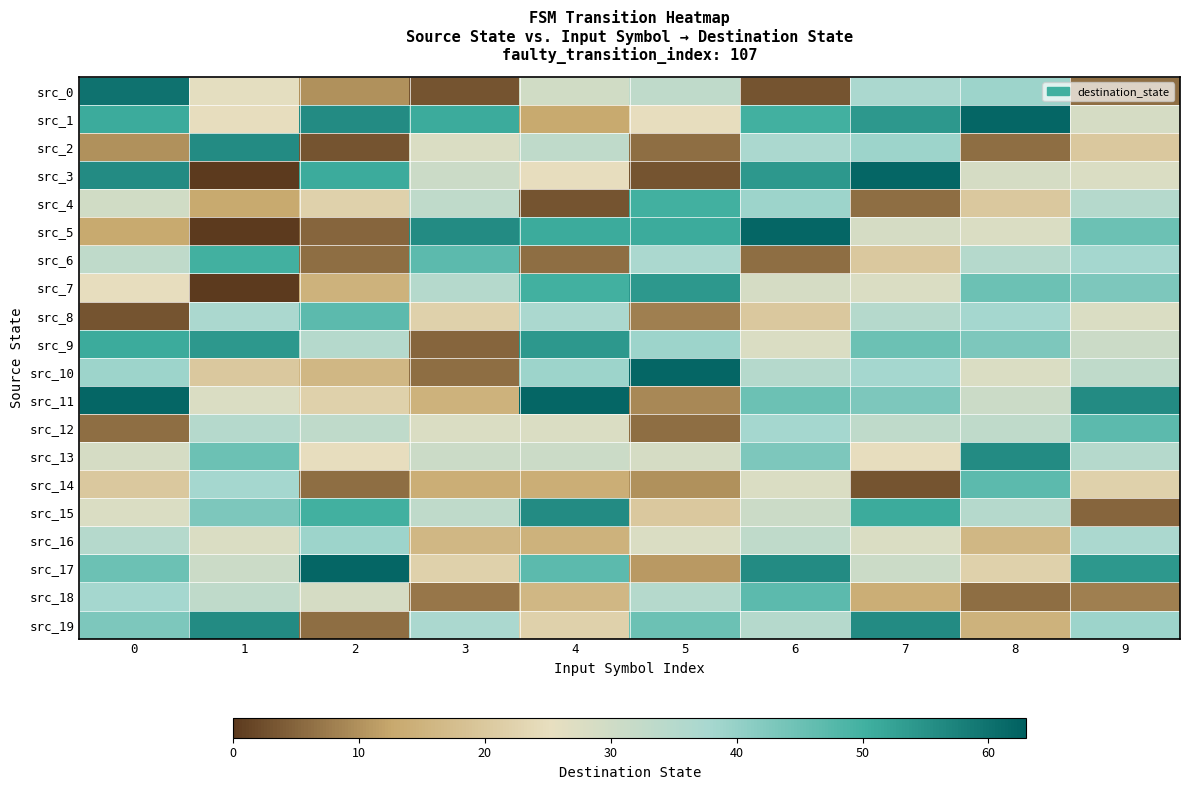

Reading left to right, what are all the values shown in this chart?

src_0: 0=60	1=26	2=10	3=3	4=30	5=33	6=3	7=37	8=39	9=6
src_1: 0=51	1=25	2=56	3=51	4=13	5=25	6=50	7=54	8=62	9=29
src_2: 0=10	1=56	2=3	3=28	4=33	5=6	6=37	7=39	8=6	9=20
src_3: 0=56	1=0	2=51	3=31	4=25	5=3	6=54	7=62	8=29	9=28
src_4: 0=30	1=13	2=22	3=33	4=3	5=50	6=39	7=6	8=20	9=35
src_5: 0=13	1=0	2=5	3=56	4=51	5=51	6=62	7=29	8=28	9=45
src_6: 0=33	1=50	2=6	3=47	4=6	5=37	6=6	7=20	8=35	9=38
src_7: 0=25	1=0	2=15	3=35	4=50	5=54	6=29	7=28	8=45	9=43
src_8: 0=3	1=37	2=47	3=22	4=37	5=8	6=20	7=35	8=38	9=28
src_9: 0=51	1=54	2=35	3=5	4=54	5=39	6=28	7=45	8=43	9=31
src_10: 0=39	1=20	2=16	3=6	4=39	5=62	6=35	7=38	8=28	9=33
src_11: 0=62	1=28	2=22	3=15	4=62	5=9	6=45	7=43	8=31	9=56
src_12: 0=6	1=35	2=33	3=28	4=28	5=6	6=38	7=33	8=33	9=47
src_13: 0=29	1=45	2=25	3=31	4=31	5=29	6=43	7=25	8=56	9=35
src_14: 0=20	1=38	2=6	3=14	4=14	5=10	6=28	7=3	8=47	9=22
src_15: 0=28	1=43	2=50	3=33	4=56	5=20	6=31	7=51	8=35	9=5
src_16: 0=35	1=28	2=39	3=16	4=15	5=28	6=33	7=28	8=16	9=37
src_17: 0=45	1=31	2=62	3=22	4=47	5=11	6=56	7=31	8=22	9=54
src_18: 0=38	1=33	2=29	3=7	4=16	5=35	6=47	7=14	8=6	9=8
src_19: 0=43	1=56	2=6	3=37	4=22	5=45	6=35	7=56	8=15	9=39